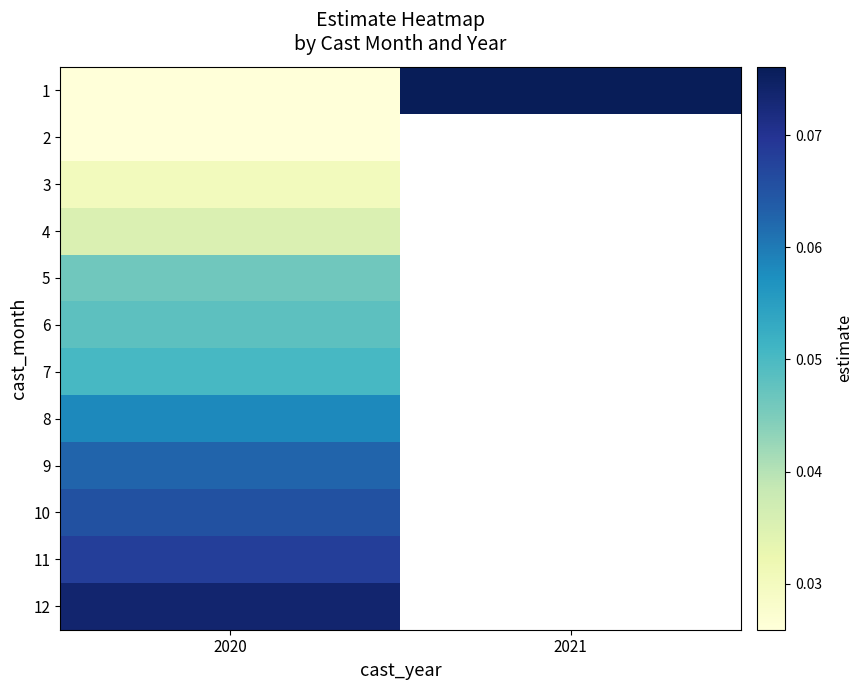

True or false: 4 has a value of 0.0 at 2020.

False